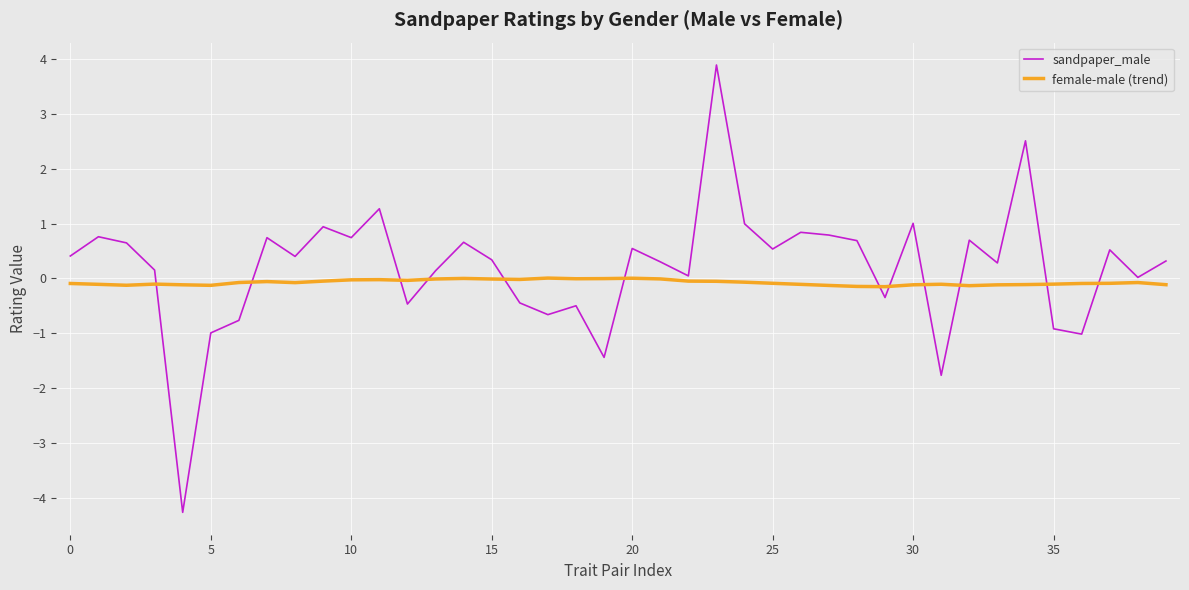

After their last crossing, which series has the higher values: sandpaper_male or female-male (trend)?

sandpaper_male